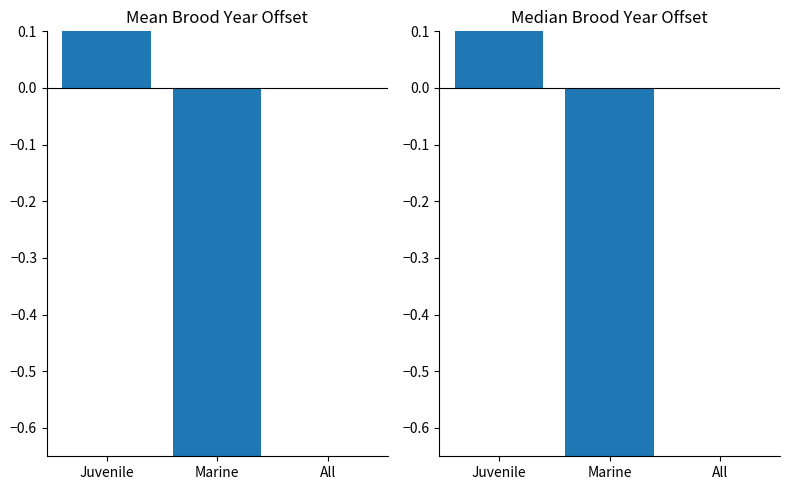

Which has a higher value, Juvenile or Marine?

Juvenile